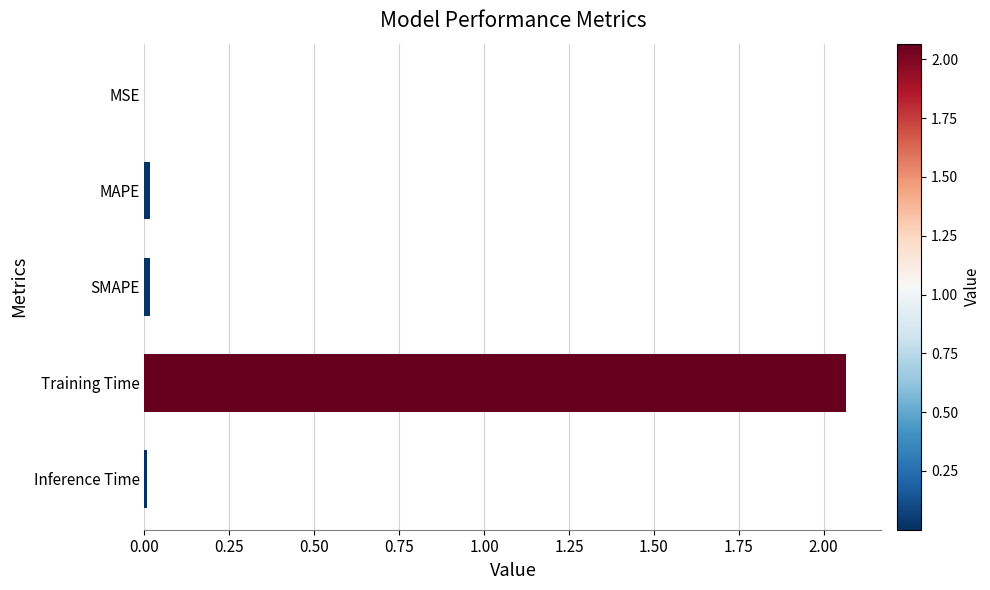

At which category does the chart reach its peak across all series?

Training Time